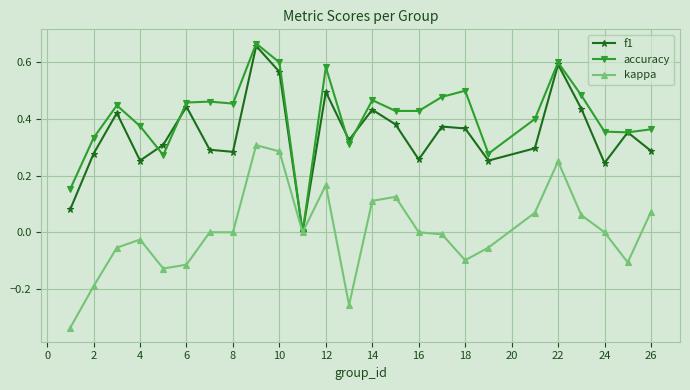

Which series has the largest total across all categories?

accuracy